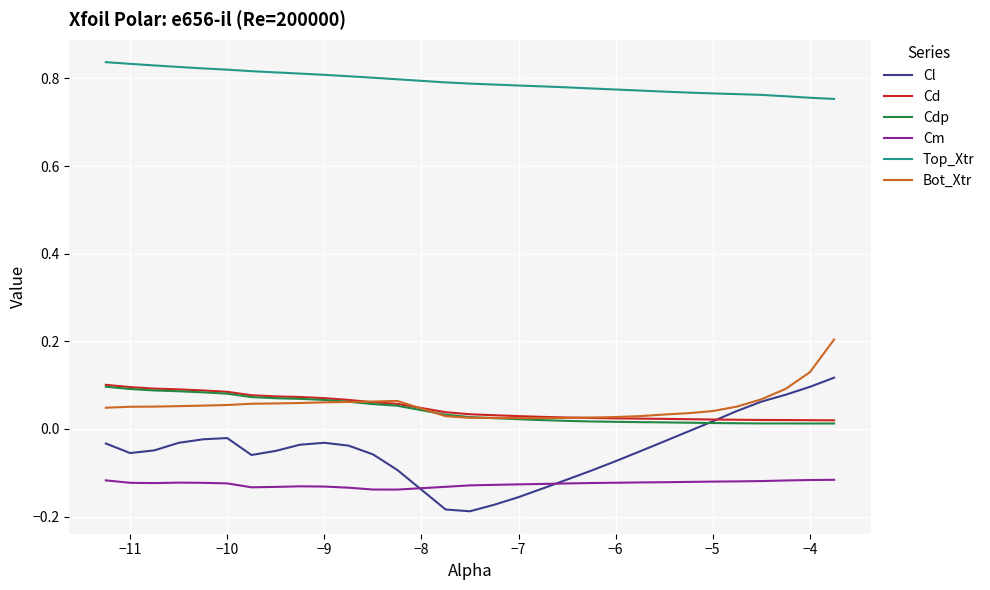

True or false: Bot_Xtr and Cm cross at least once.

False